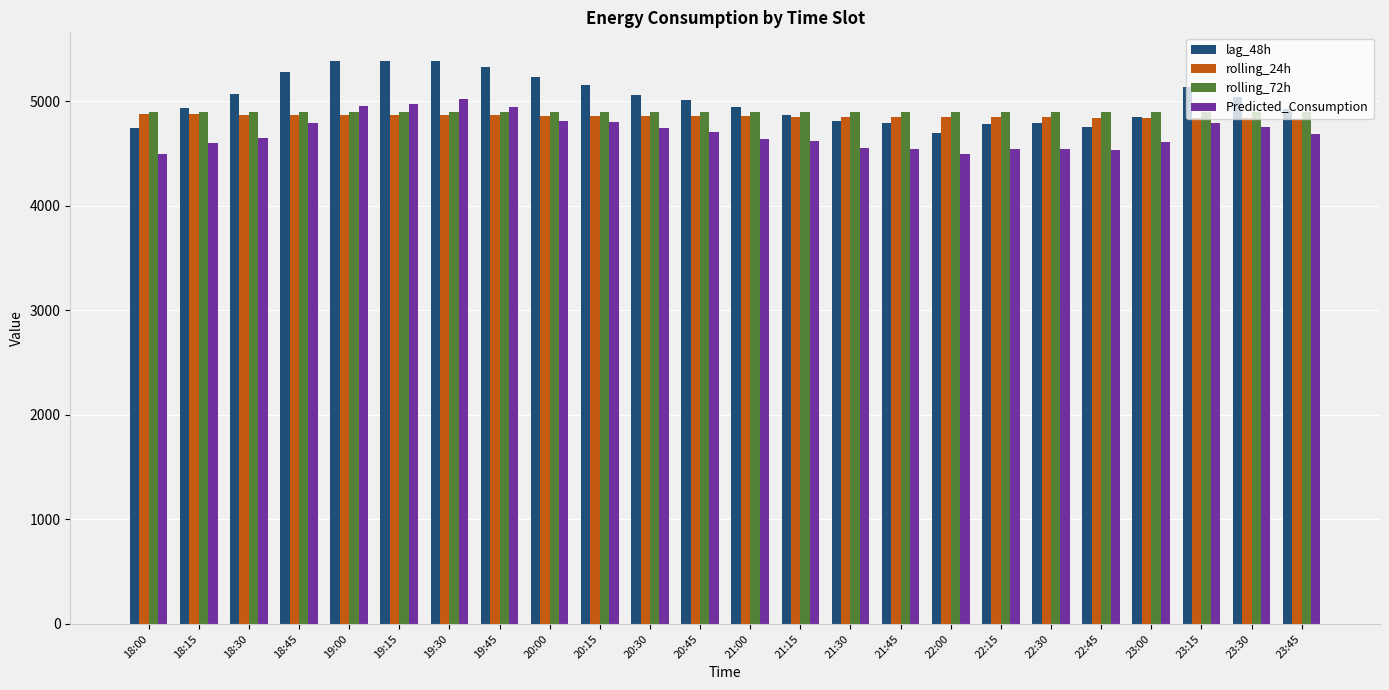

What is the average value of the rolling_24h series?

4855.9